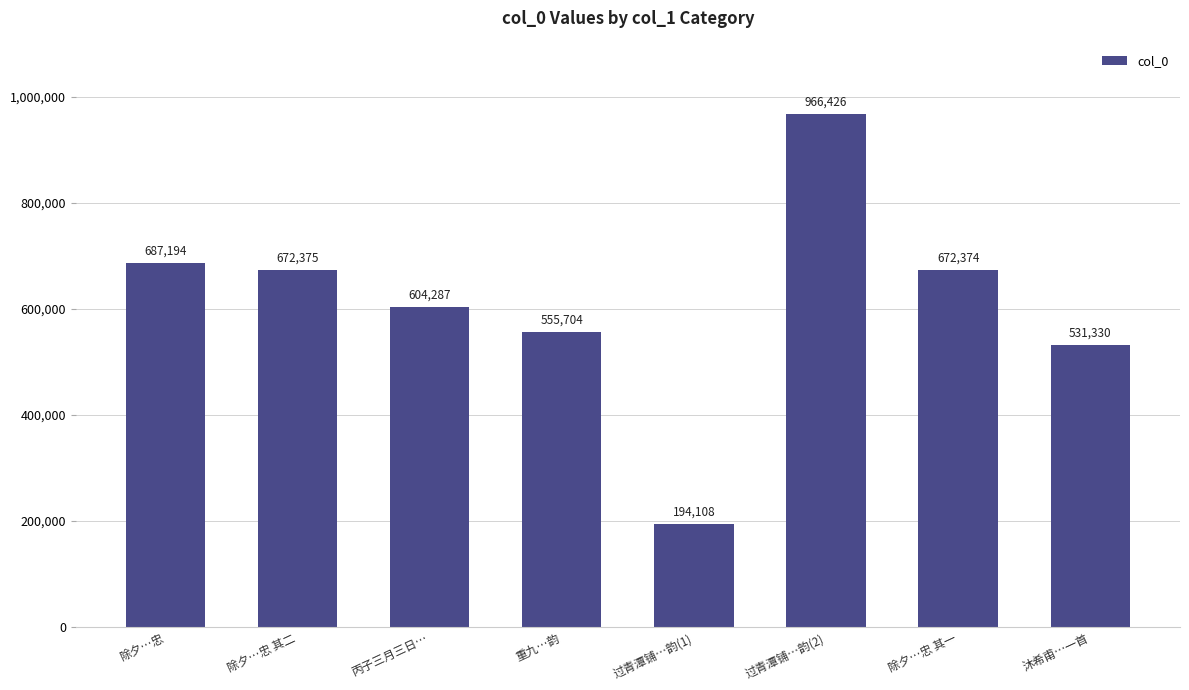

Rank the categories by value from lowest to highest.

过青潭铺…韵(1), 沐希甫…一首, 重九…韵, 丙子三月三日…, 除夕…忠 其一, 除夕…忠 其二, 除夕…忠, 过青潭铺…韵(2)